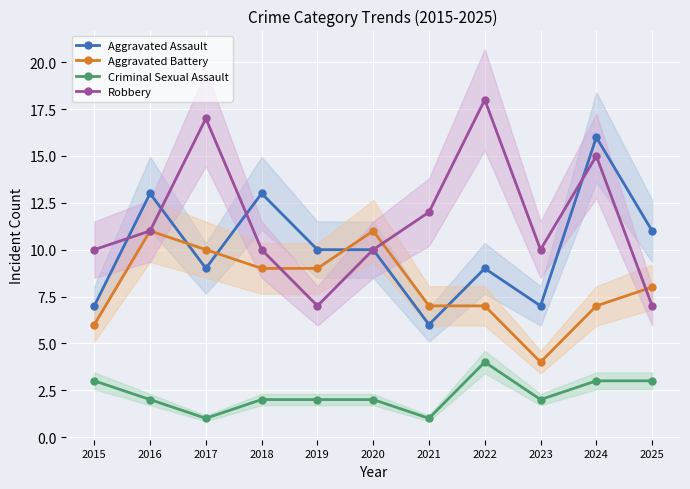

At which label is Aggravated Battery closest to 7?

2021